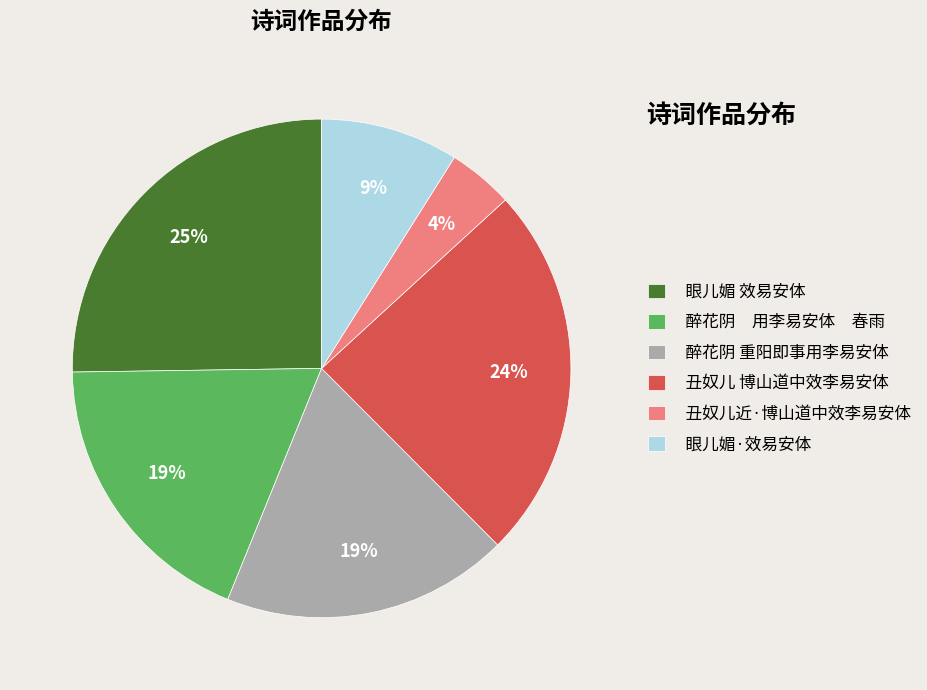

Does 醉花阴 重阳即事用李易安体 represent more than half of the total?

No